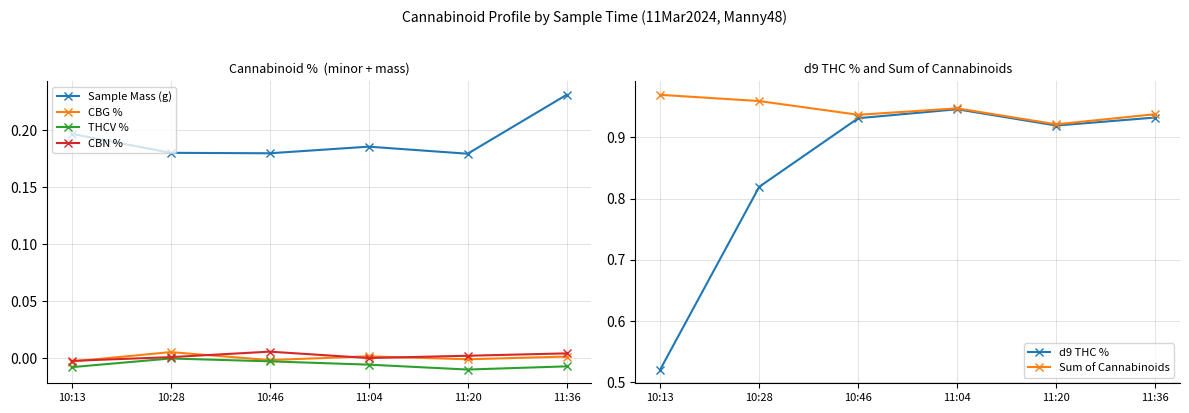

Reading left to right, transcribe all the data shown in this chart.

Sample Mass (g): 0.2	0.2	0.2	0.2	0.2	0.2
CBG %: -0.0	0.0	-0.0	0.0	-0.0	0.0
THCV %: -0.0	-0.0	-0.0	-0.0	-0.0	-0.0
CBN %: -0.0	0.0	0.0	0.0	0.0	0.0
d9 THC %: 0.5	0.8	0.9	0.9	0.9	0.9
Sum of Cannabinoids: 1.0	1.0	0.9	0.9	0.9	0.9